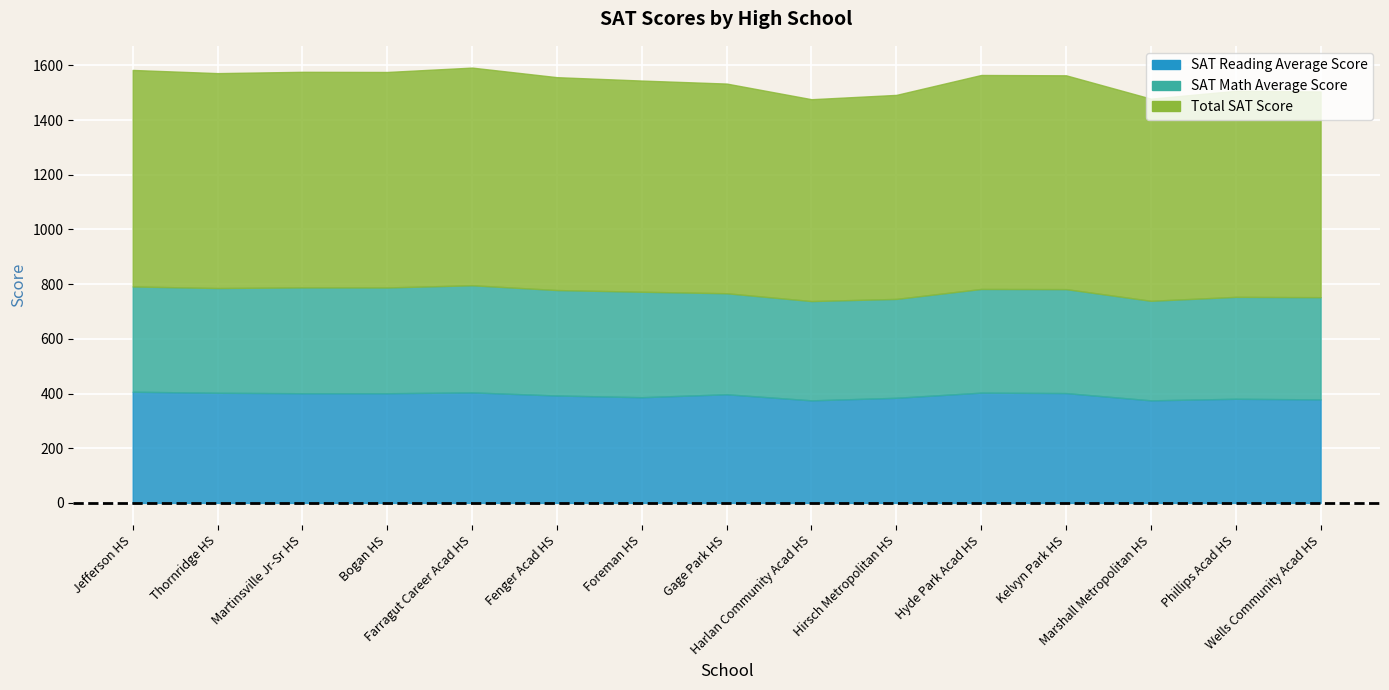

What is the average value of the SAT Reading Average Score series?

392.8